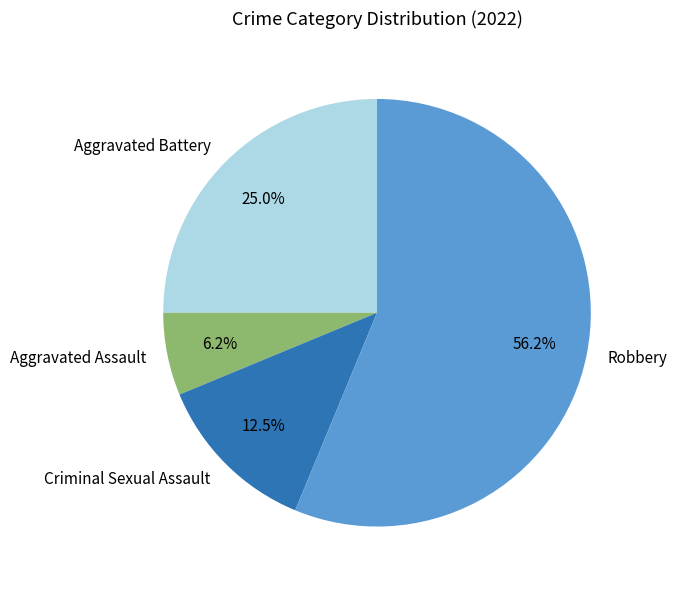

To the nearest percent, what is the difference between the Aggravated Assault and Robbery slice percentages?

50%